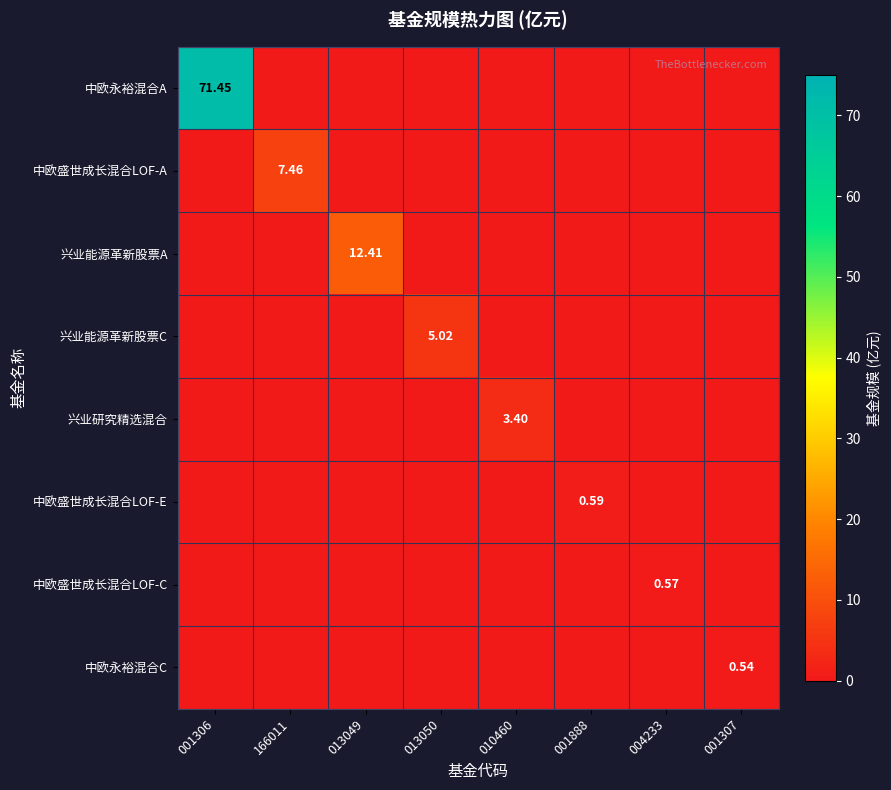

What is the maximum value shown in the chart?

71.5